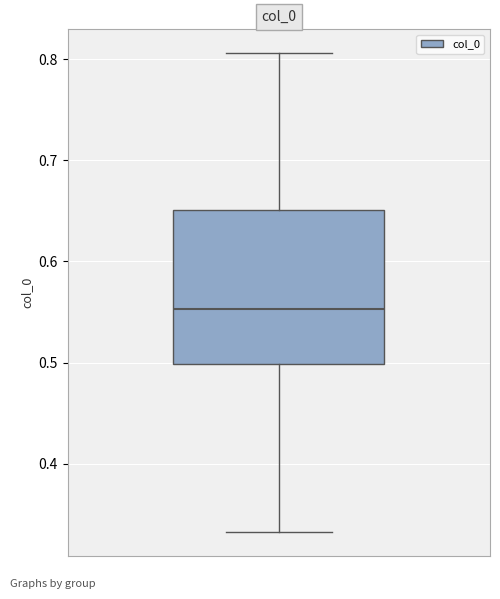

Where does the lower whisker of the box end on the y-axis? The values are not printed on the chart, so give them approximately, as read against the axis.

0.33